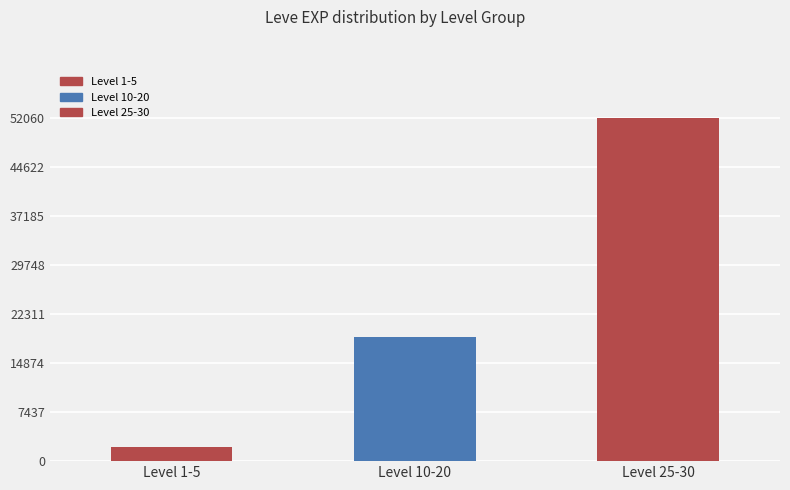

Rank the categories by value from highest to lowest.

Level 25-30, Level 10-20, Level 1-5